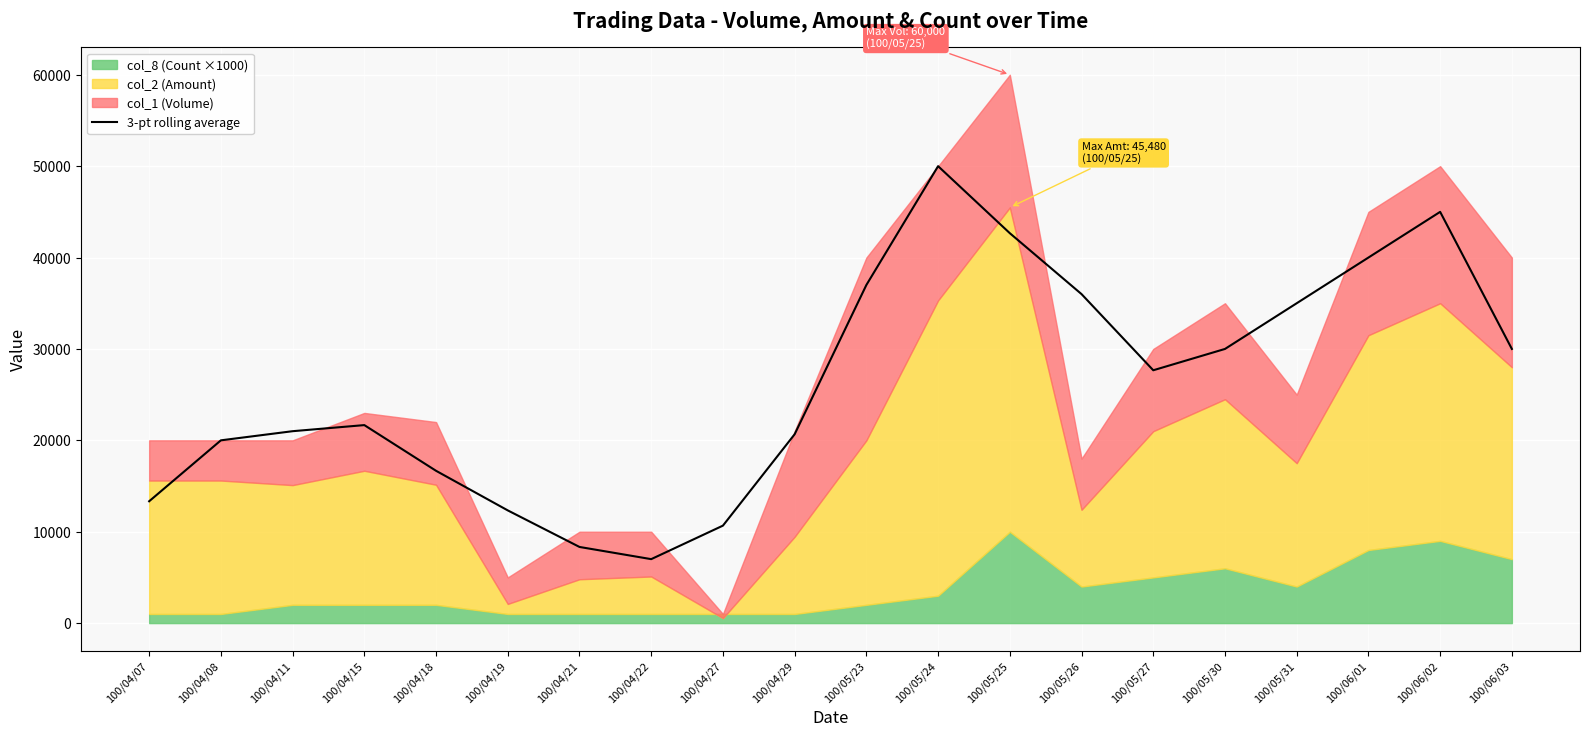

Reading left to right, list all the values displayed in this chart.

100/04/07=13333.3	100/04/08=20000.0	100/04/11=21000.0	100/04/15=21666.7	100/04/18=16666.7	100/04/19=12333.3	100/04/21=8333.3	100/04/22=7000.0	100/04/27=10666.7	100/04/29=20666.7	100/05/23=37000.0	100/05/24=50000.0	100/05/25=42666.7	100/05/26=36000.0	100/05/27=27666.7	100/05/30=30000.0	100/05/31=35000.0	100/06/01=40000.0	100/06/02=45000.0	100/06/03=30000.0